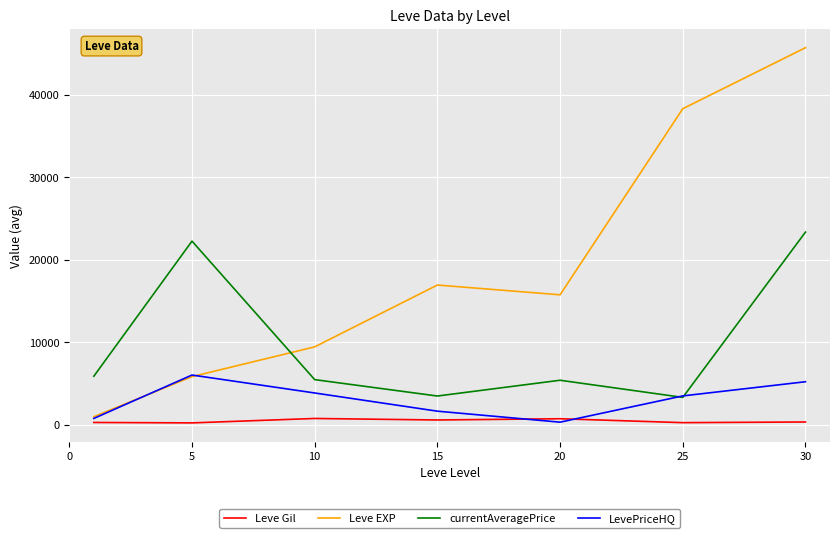

At how many categories does at least one series exceed 34569?

2